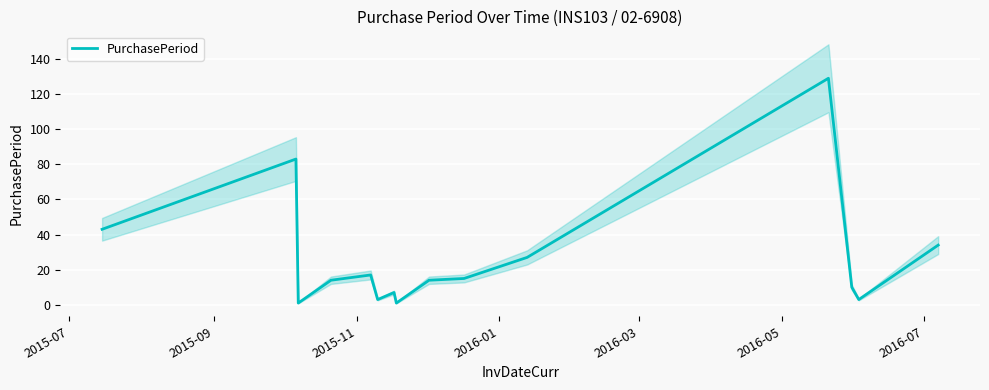

The chart shows a value of 5 at 13. True or false?

False